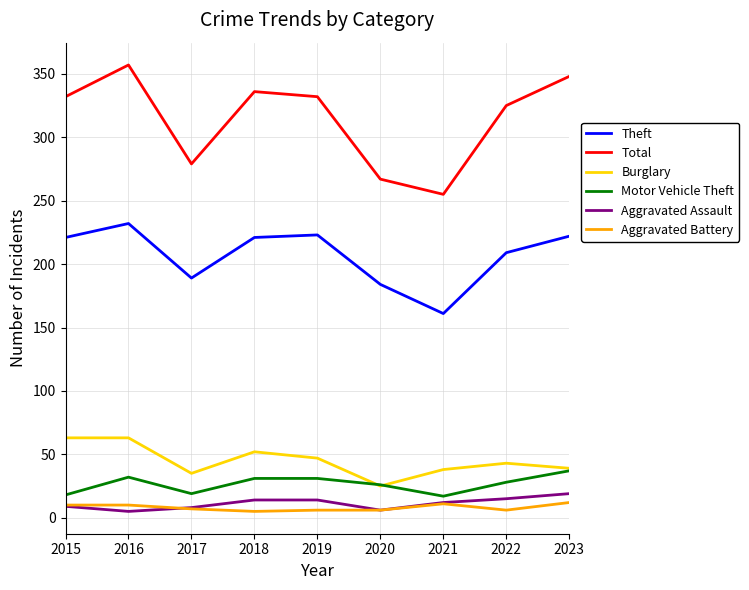

True or false: Total and Aggravated Assault cross at least once.

False